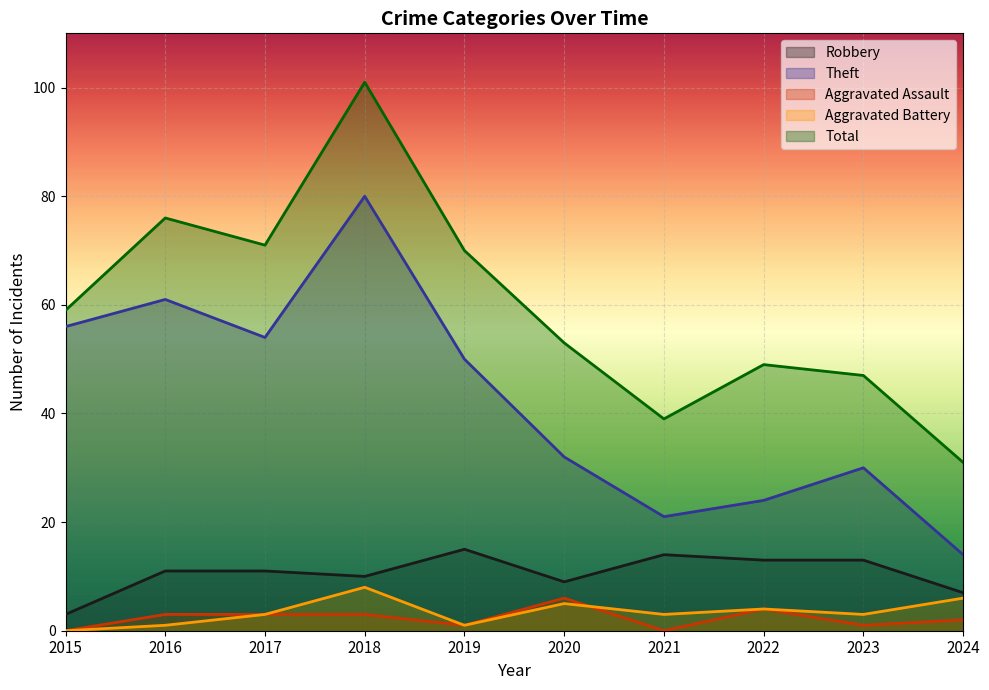

True or false: Theft has more than 1 points higher than both neighbors.

True